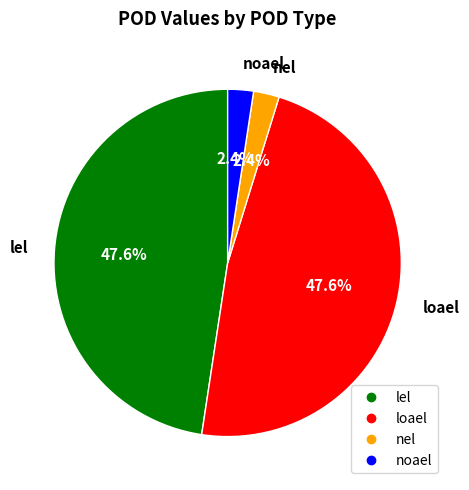

What percentage is the noael slice, to the nearest percent?

2%